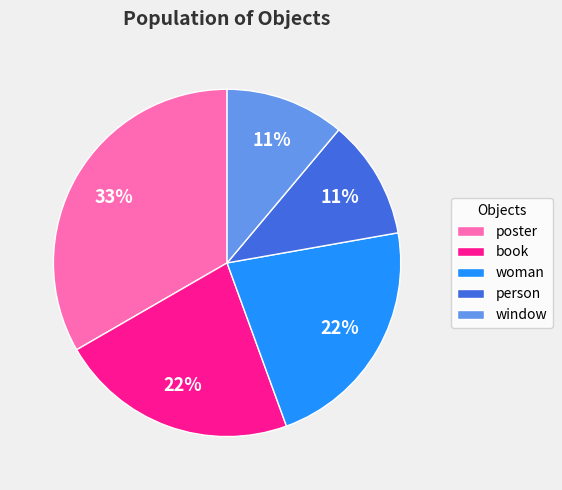

True or false: book accounts for 22% of the total.

True